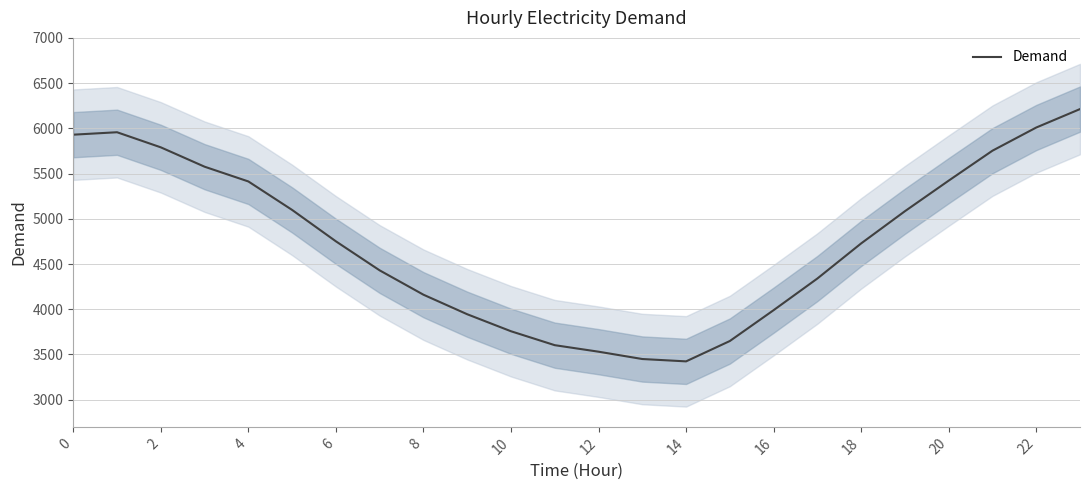

Which category has the highest value across all series?

23